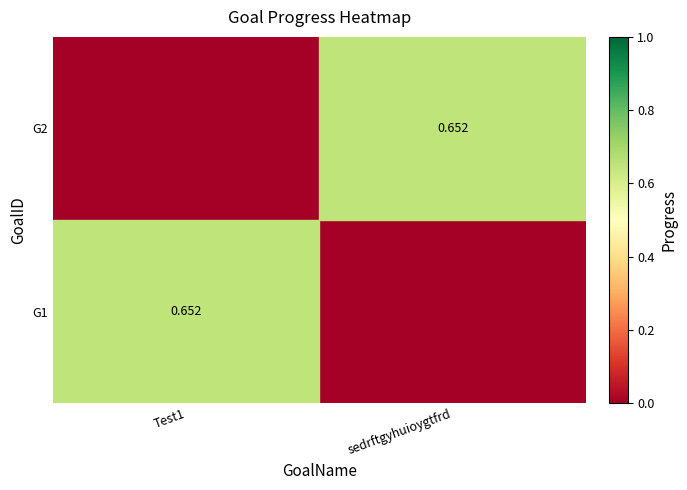

What is the difference between the maximum and minimum values in the G1 series?

0.7